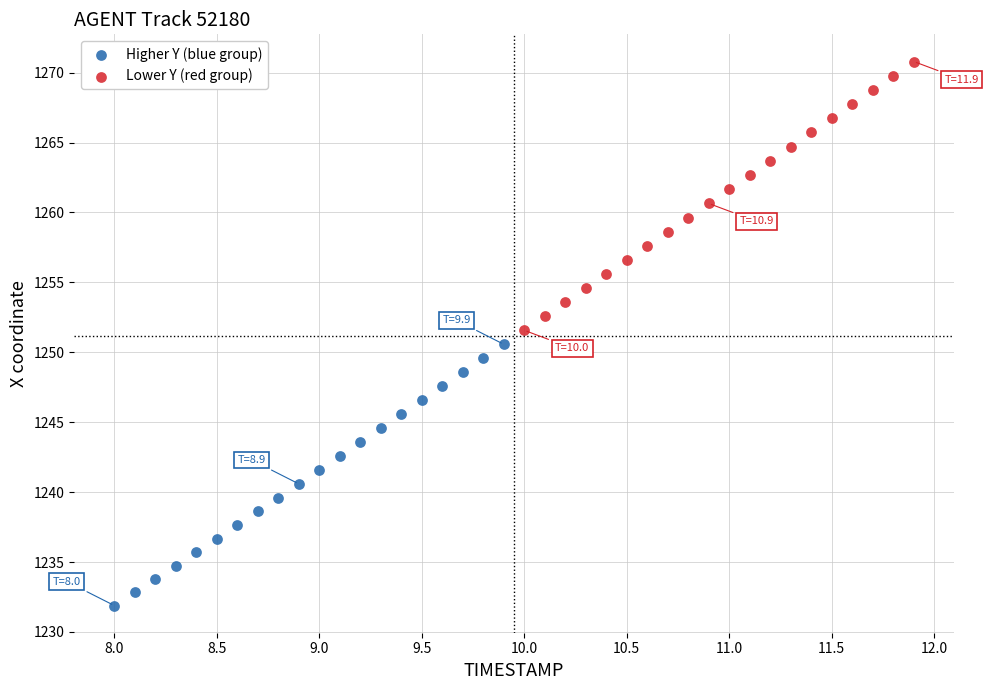

Which series contains the lowest Y value?

Higher Y (blue group)